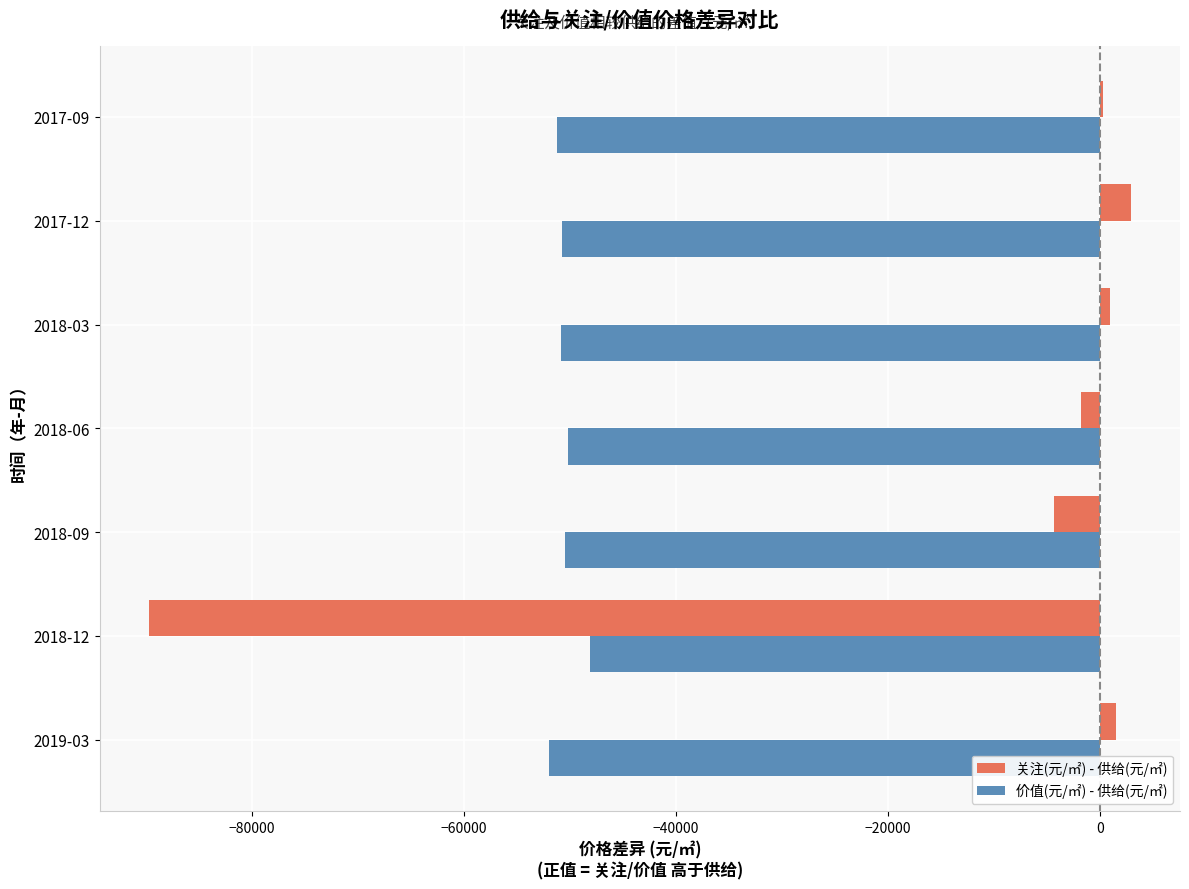

Is the value of 价值(元/㎡) - 供给(元/㎡) at 2018-03 greater than the value of 关注(元/㎡) - 供给(元/㎡) at 2017-12?

No